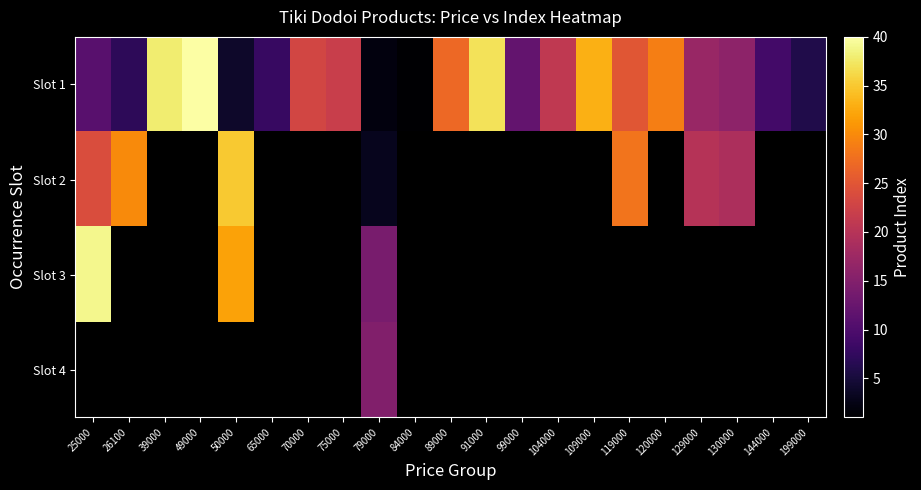

Is the value of Slot 3 at 84000 greater than the value of Slot 1 at 70000?

No